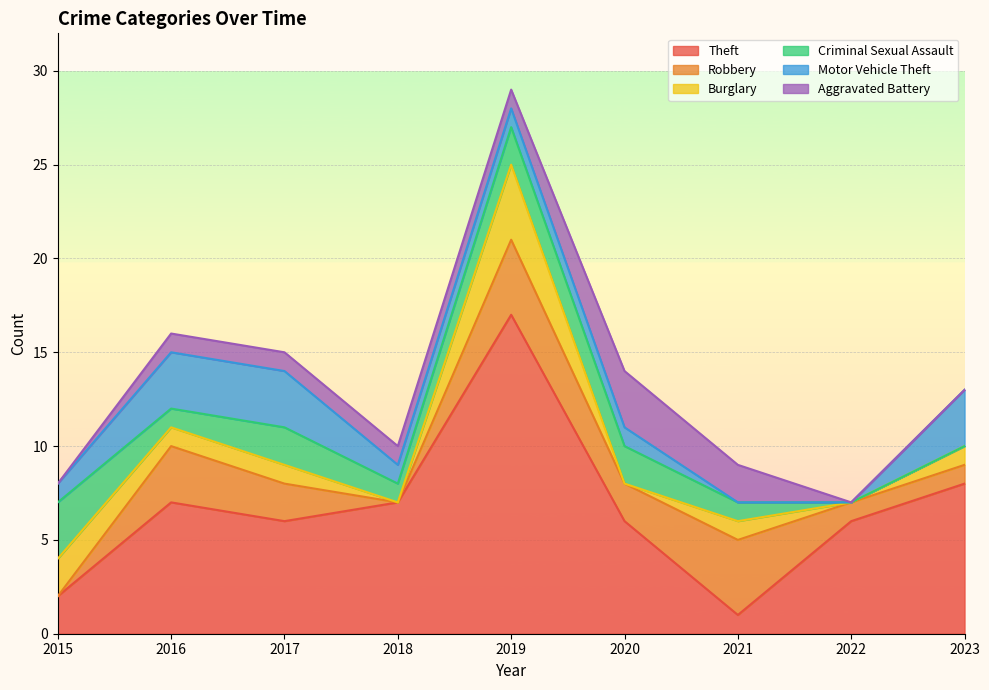

The Theft series shows 17 at 2019. True or false?

True